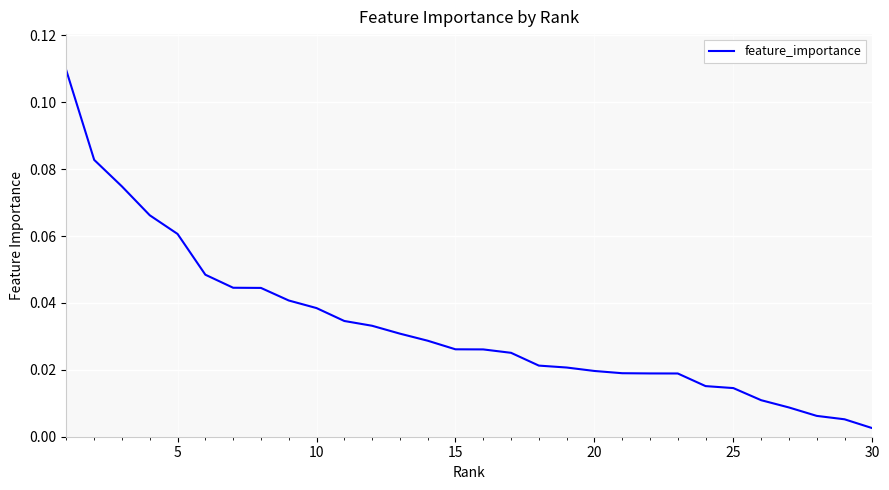

What is the difference between the maximum and second lowest values?

0.1